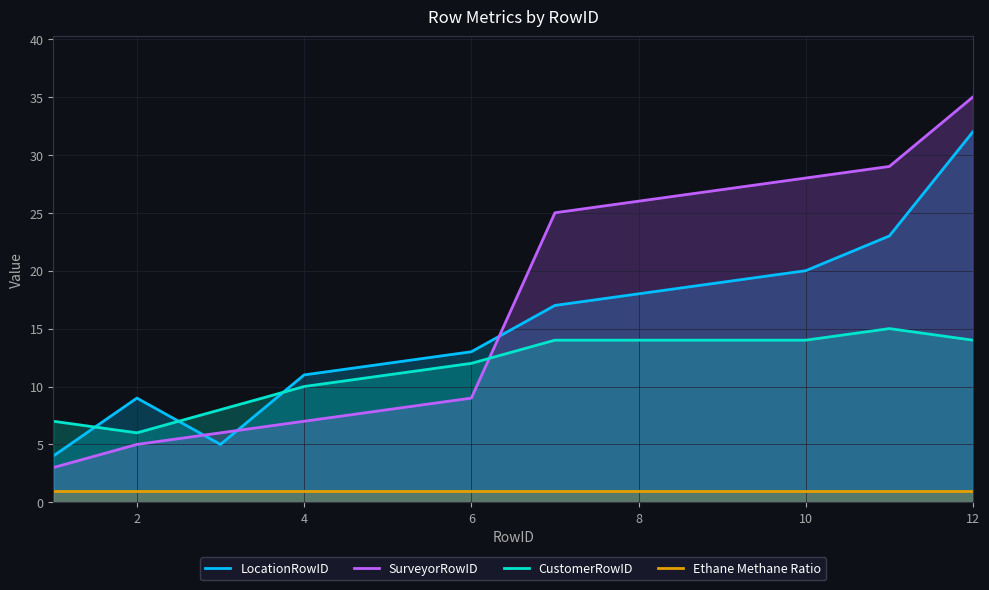

What are all the series names shown in the legend?

LocationRowID, SurveyorRowID, CustomerRowID, Ethane Methane Ratio